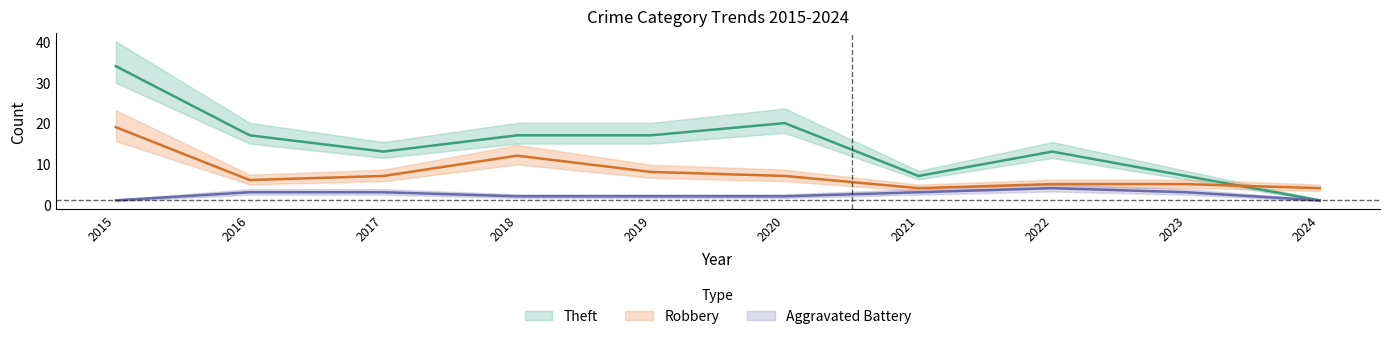

How many data points does each series have?

10